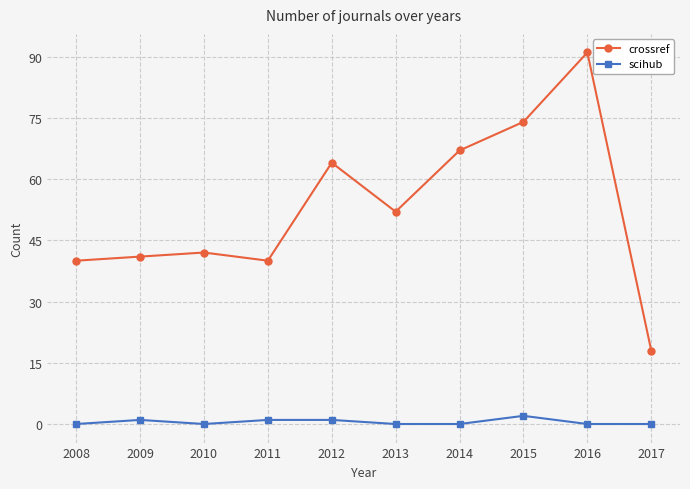

List the series in order of their overall mean, highest first.

crossref, scihub